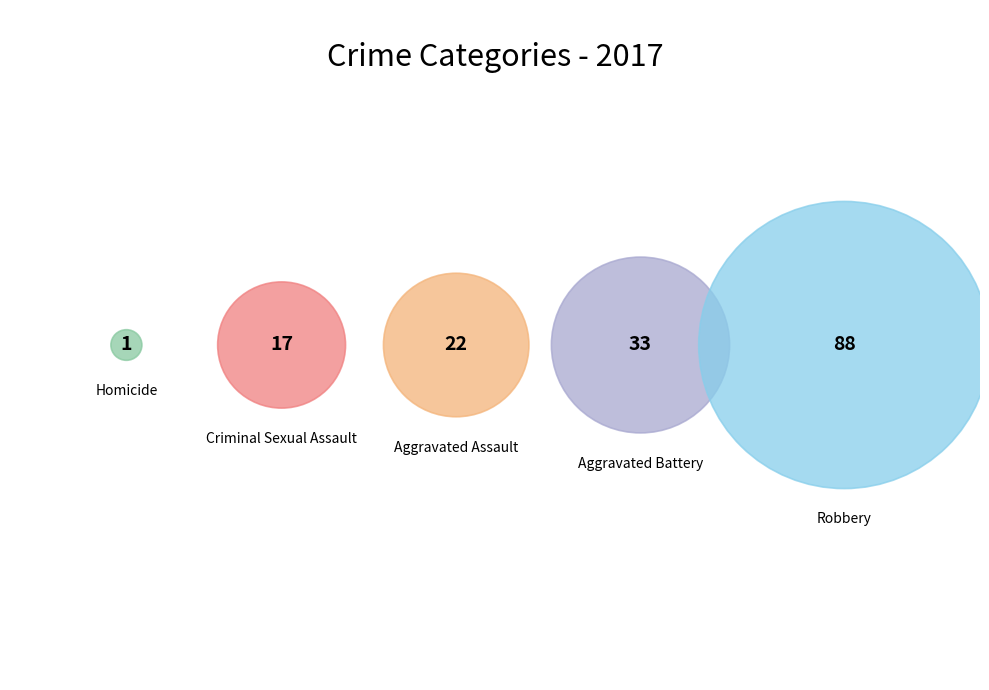

To the nearest percent, what is the difference between the largest and smallest slice percentages?

54%